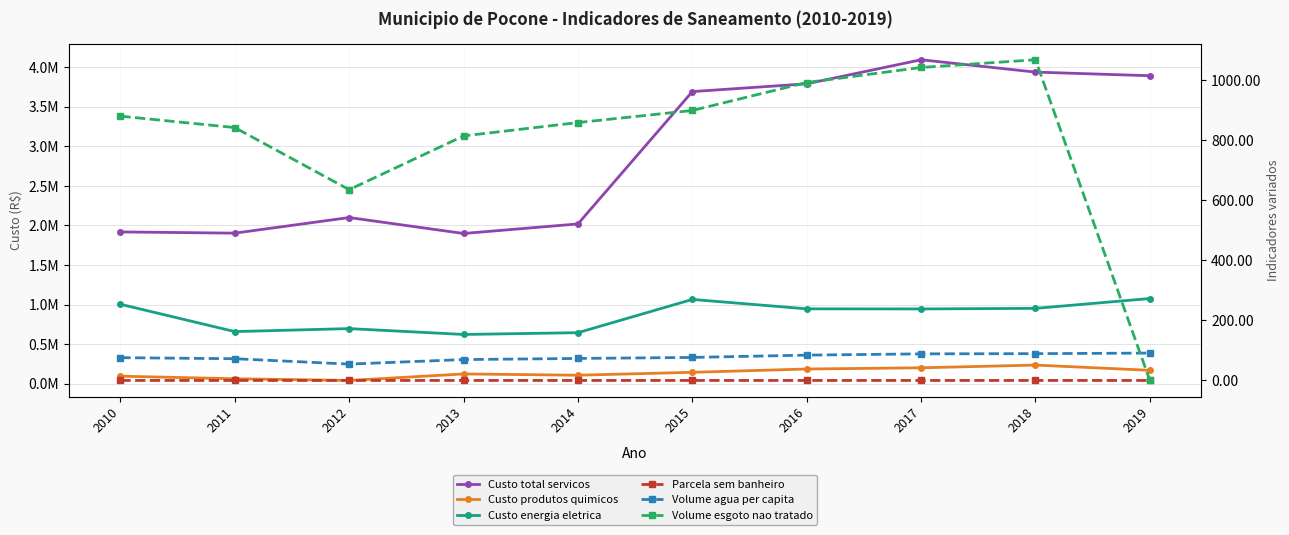

What is the value of the Custo energia eletrica point at the 1st from the left?

1003351.9